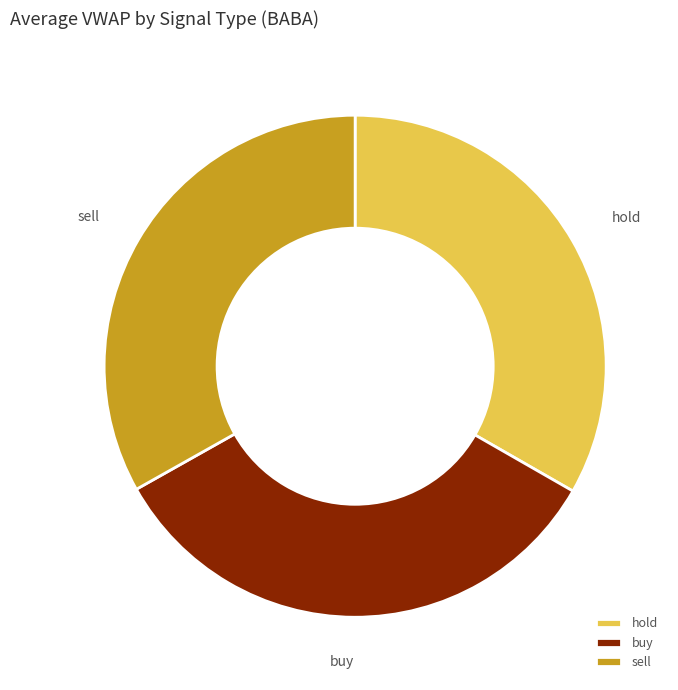

Do buy and sell together represent more than half of the pie?

Yes